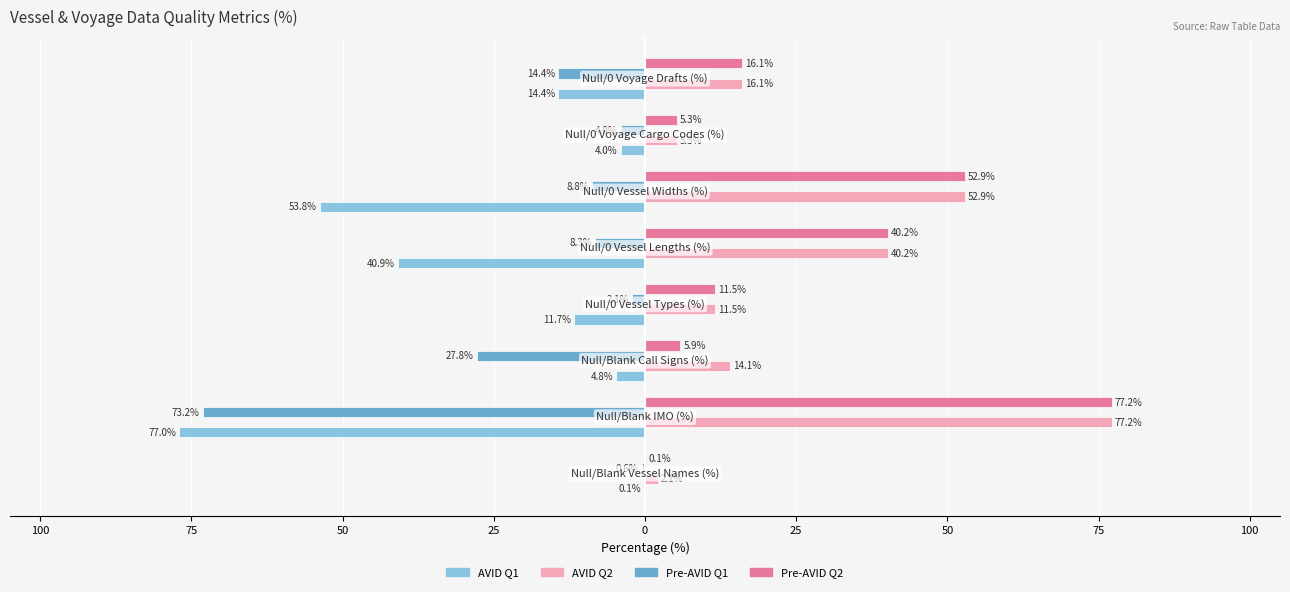

What are all the series names shown in the legend?

AVID Q1, AVID Q2, Pre-AVID Q1, Pre-AVID Q2